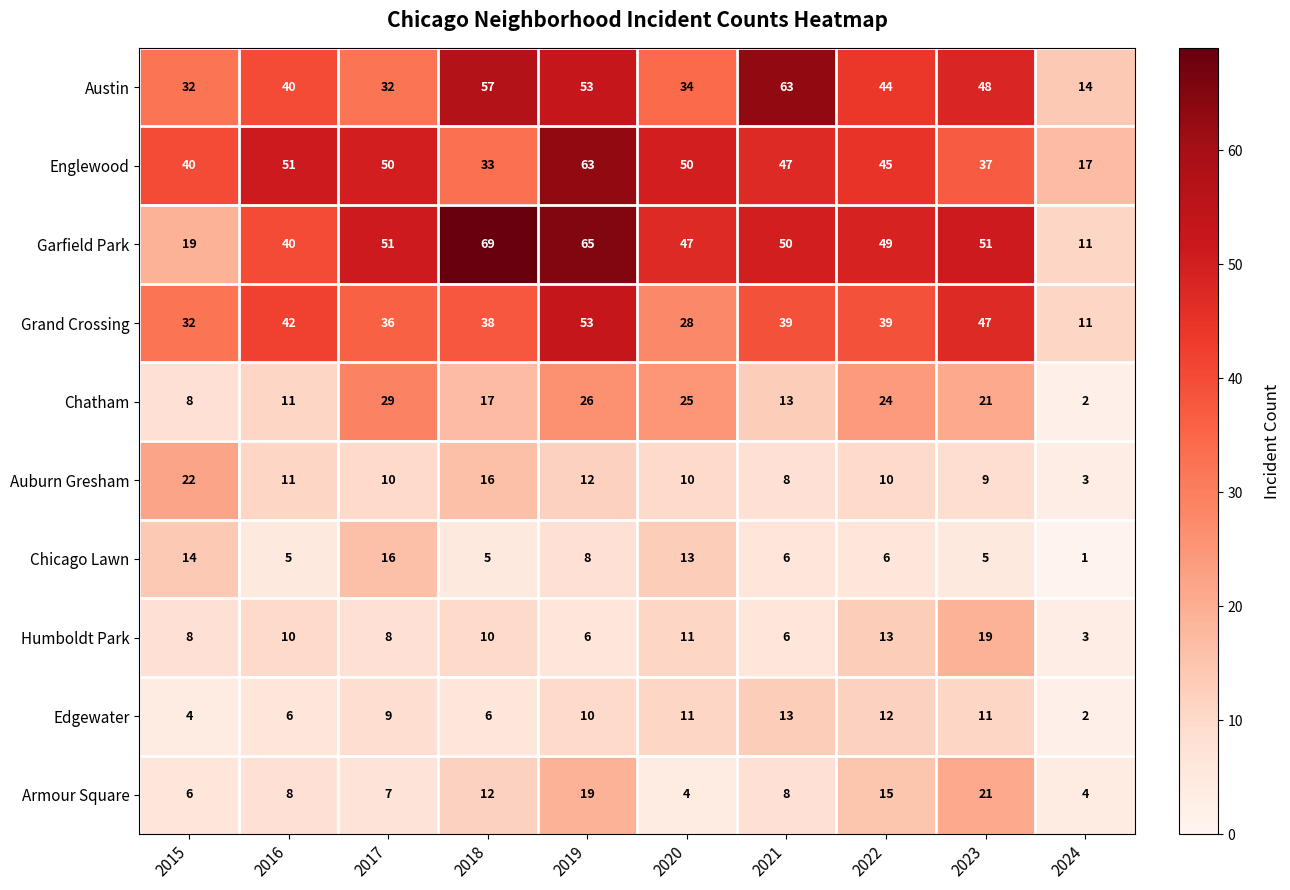

Rank the series at 2018 from lowest to highest value.

Chicago Lawn, Edgewater, Humboldt Park, Armour Square, Auburn Gresham, Chatham, Englewood, Grand Crossing, Austin, Garfield Park